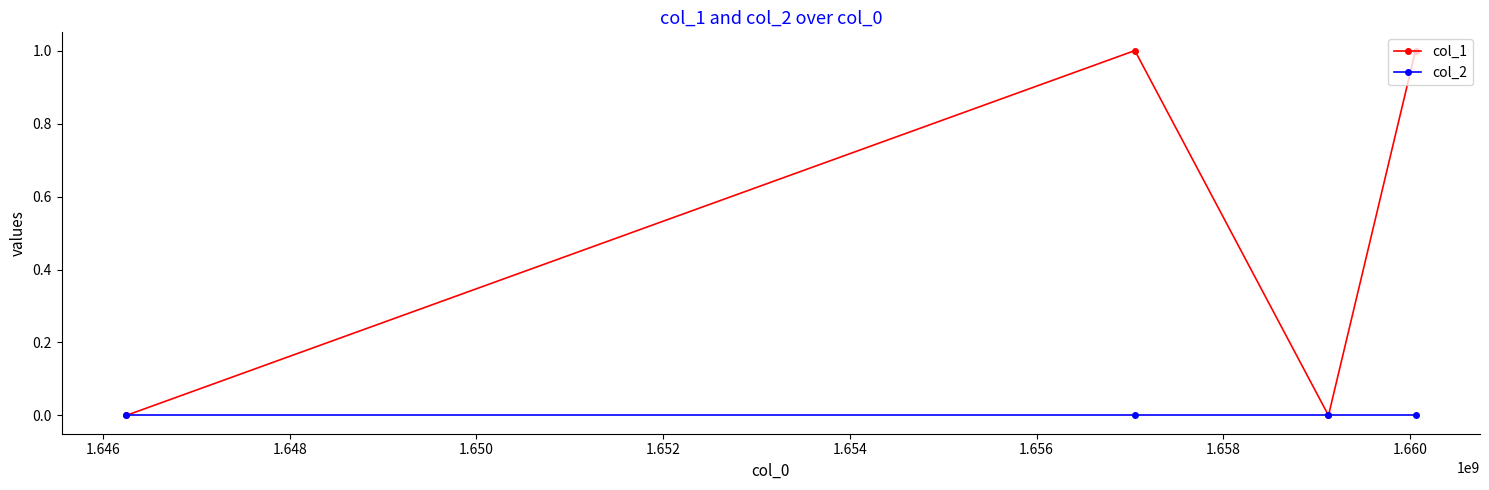

Which series has the largest total across all categories?

col_1